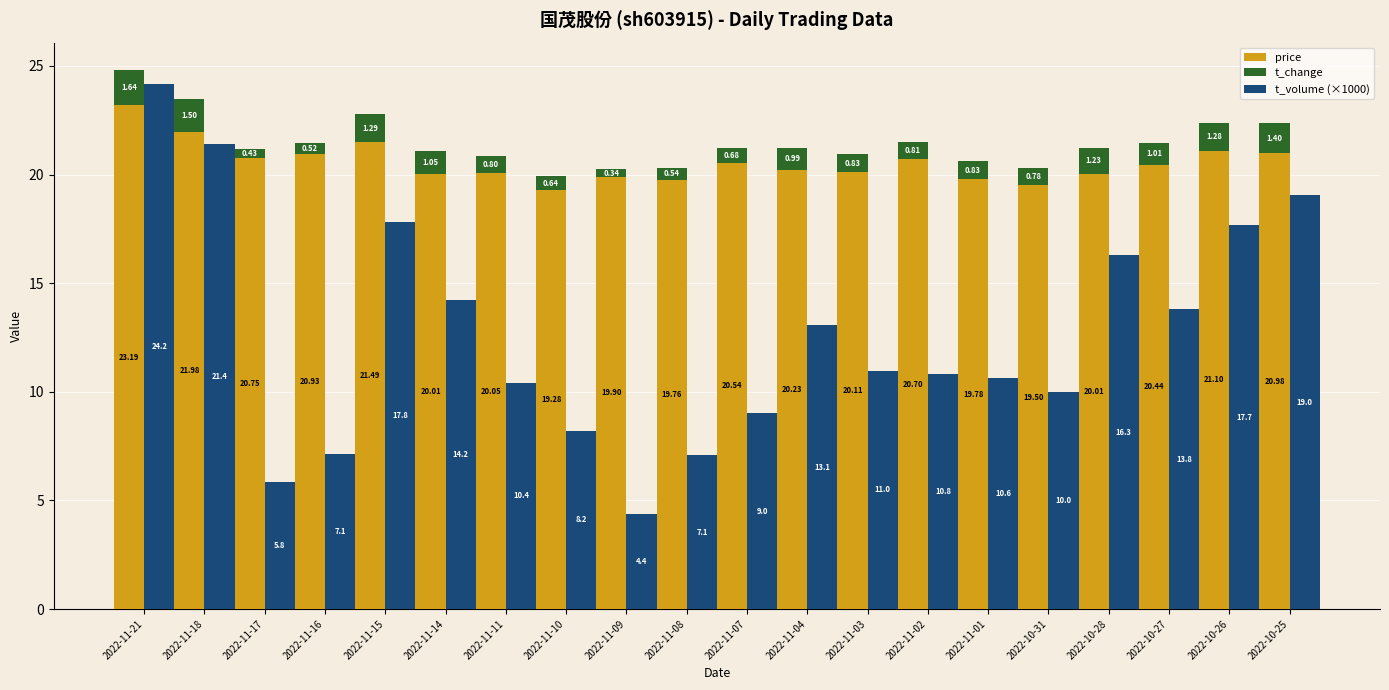

Reading left to right, what are all the values shown in this chart?

price: 23.2	22.0	20.8	20.9	21.5	20.0	20.1	19.3	19.9	19.8	20.5	20.2	20.1	20.7	19.8	19.5	20.0	20.4	21.1	21.0
t_change: 1.6	1.5	0.4	0.5	1.3	1.1	0.8	0.6	0.3	0.5	0.7	1.0	0.8	0.8	0.8	0.8	1.2	1.0	1.3	1.4
t_volume (×1000): 24.2	21.4	5.8	7.1	17.8	14.2	10.4	8.2	4.4	7.1	9.0	13.1	11.0	10.8	10.6	10.0	16.3	13.8	17.7	19.0